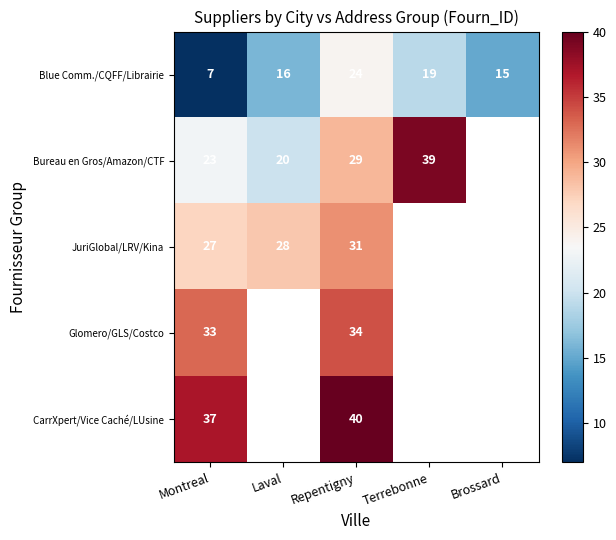

The value of JuriGlobal/LRV/Kina at Montreal is 27. True or false?

True